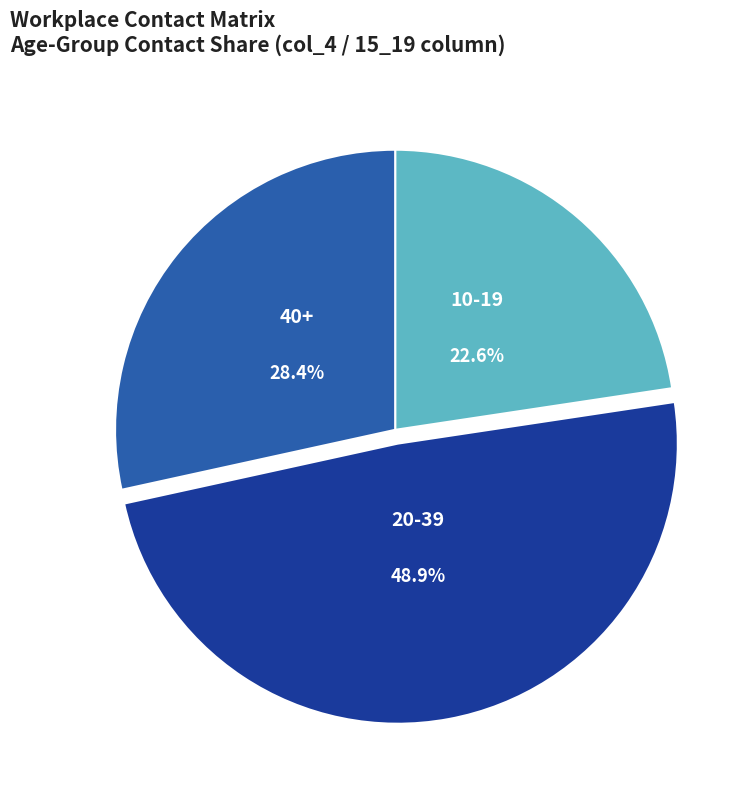

Does any single category account for the majority?

No